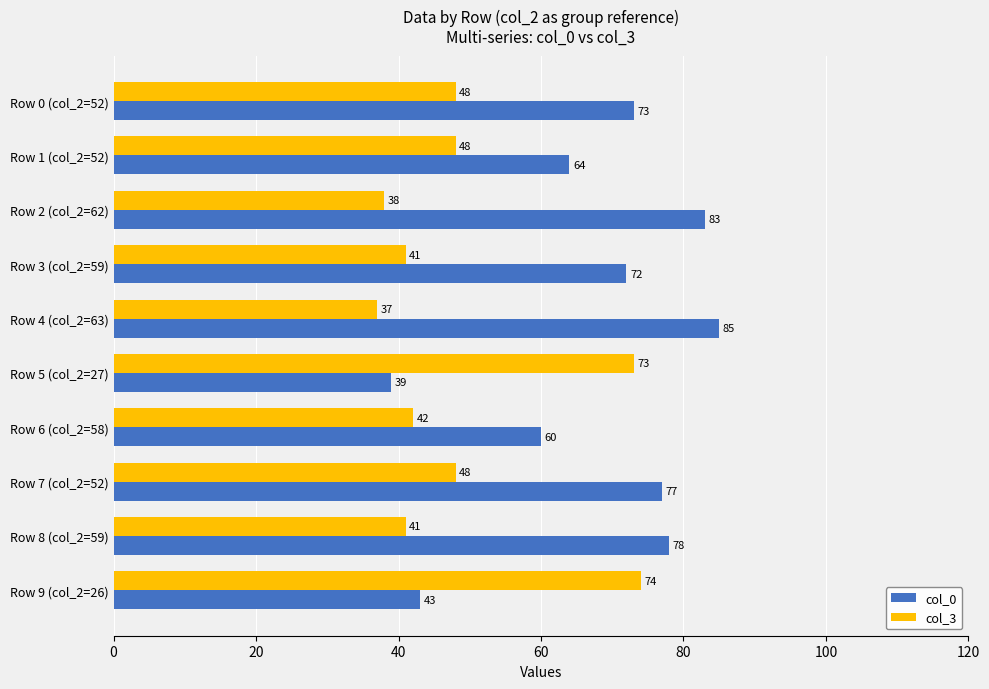

At how many categories does at least one series exceed 44?

10